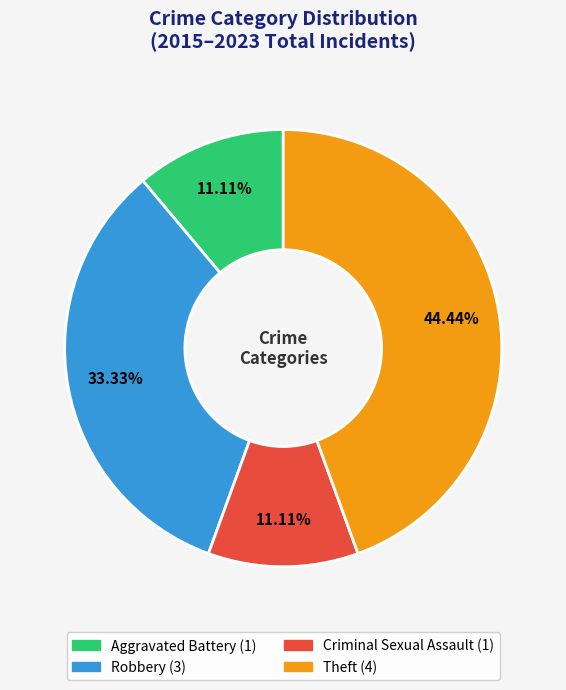

Is Aggravated Battery the majority of the pie?

No